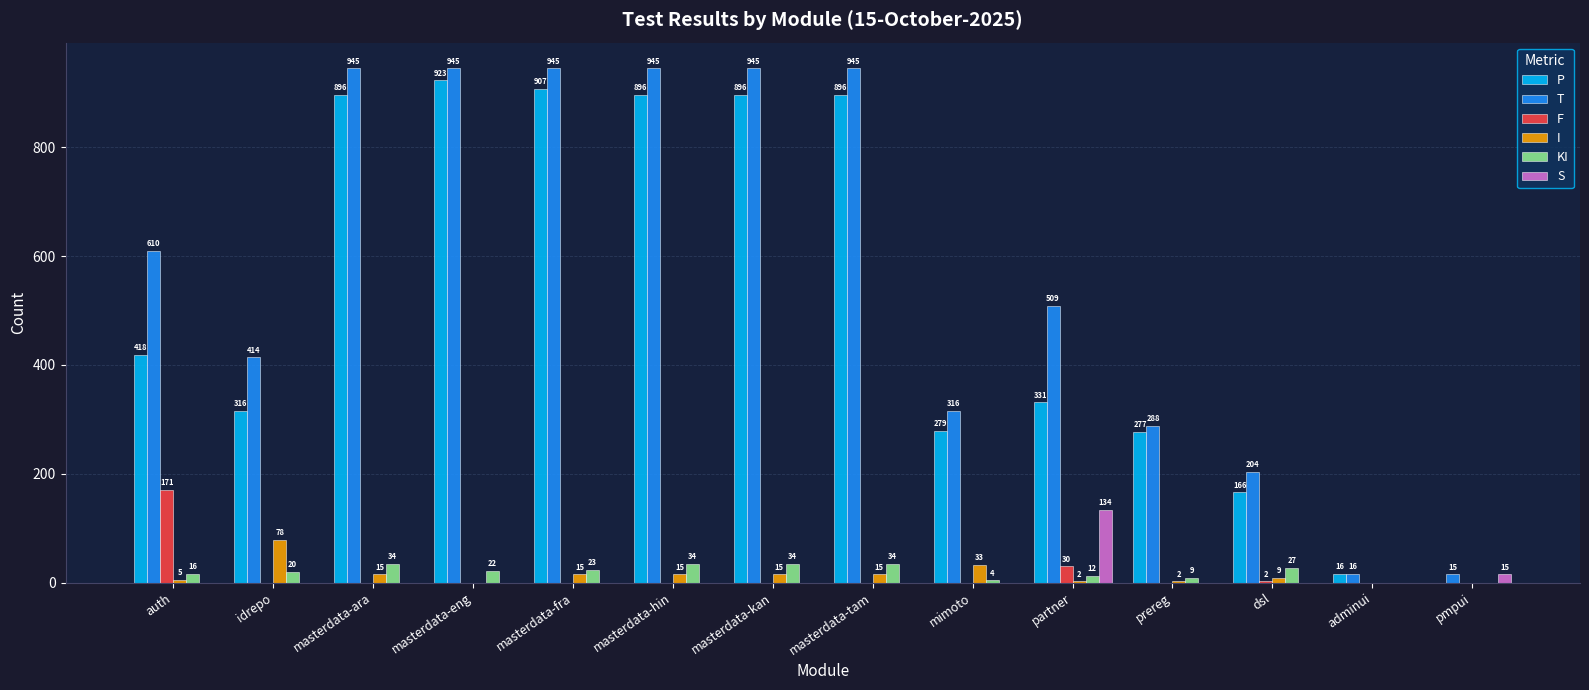

Read the KI value at masterdata-eng.

22